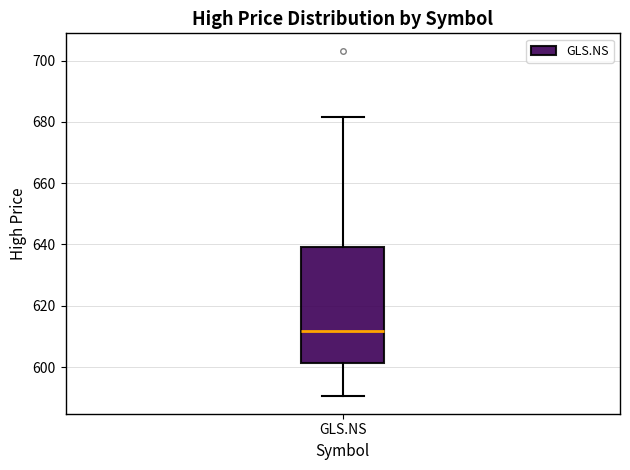

Where is the upper edge of the box for GLS.NS on the y-axis? The values are not printed on the chart, so give them approximately, as read against the axis.

640